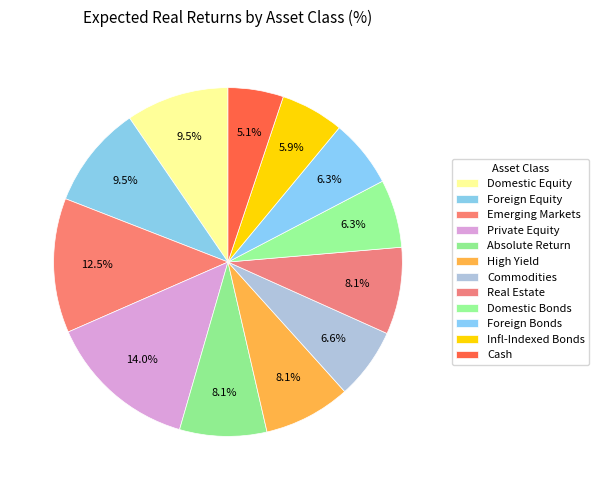

How many slices are in this pie chart?

12